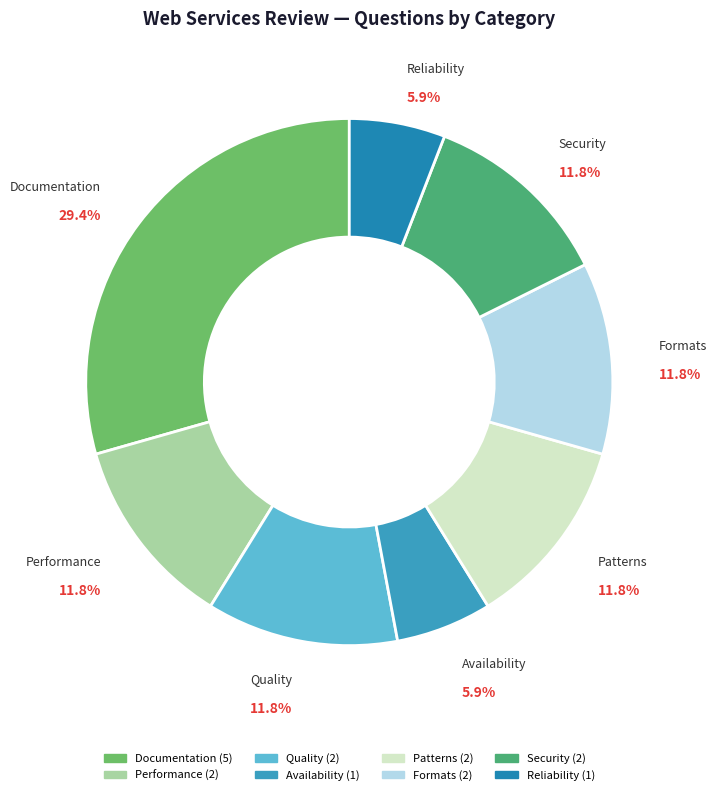

Which has a higher value, Quality or Reliability?

Quality